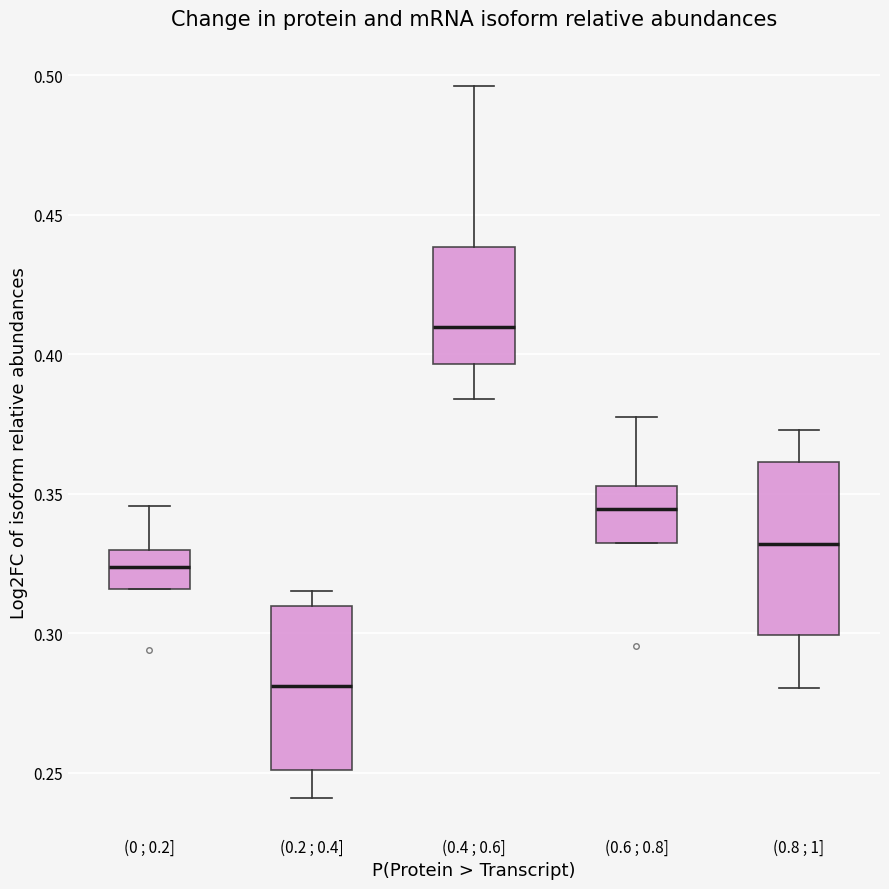

Reading left to right, read every box against the y-axis: the position of its median line, the range the box covers, and the ends of its whiskers. The values are not printed on the chart, so give them approximately, as read against the axis.

(0 ; 0.2]: median 0.325, box 0.315 to 0.330, whiskers 0.315 to 0.345
(0.2 ; 0.4]: median 0.280, box 0.250 to 0.310, whiskers 0.240 to 0.315
(0.4 ; 0.6]: median 0.410, box 0.395 to 0.440, whiskers 0.385 to 0.495
(0.6 ; 0.8]: median 0.345, box 0.330 to 0.355, whiskers 0.330 to 0.380
(0.8 ; 1]: median 0.330, box 0.300 to 0.360, whiskers 0.280 to 0.375